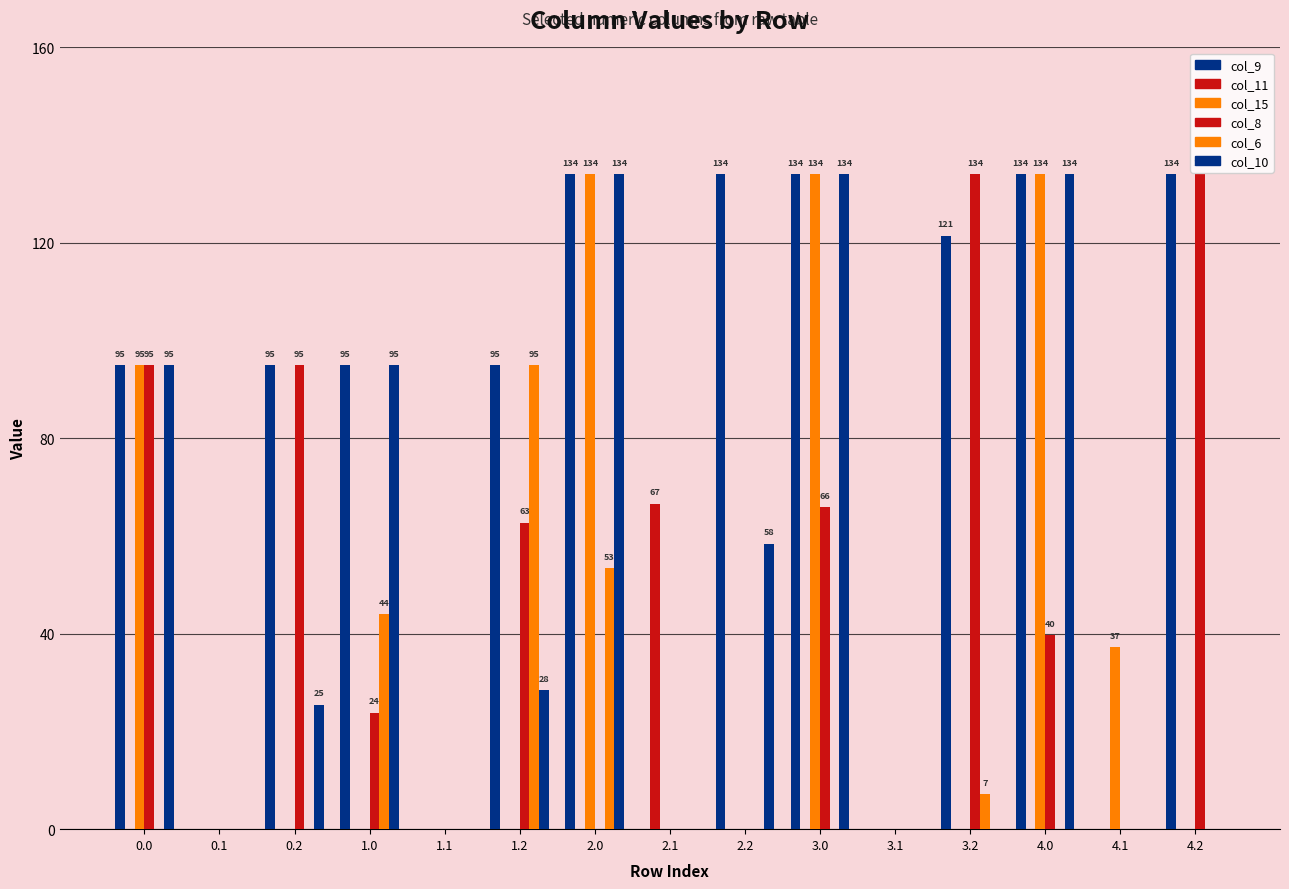

Between 1.2 and 3.0, which series saw the biggest shift?

col_15